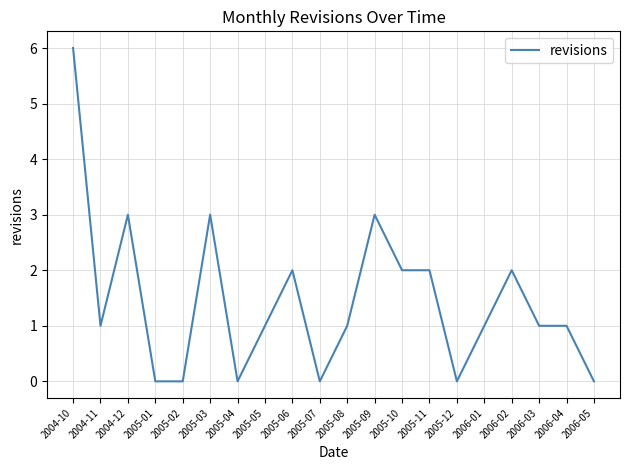

The value at 2005-12 is 0. True or false?

True